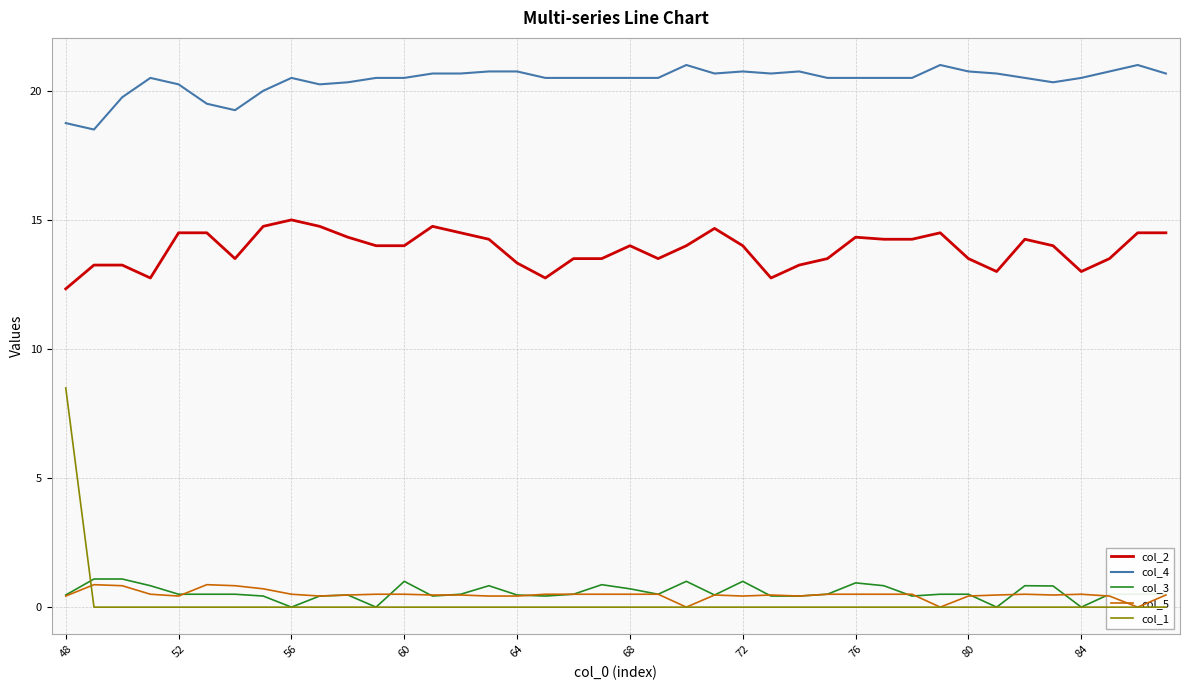

What is the value of the col_4 point at the 13th from the left?

20.5